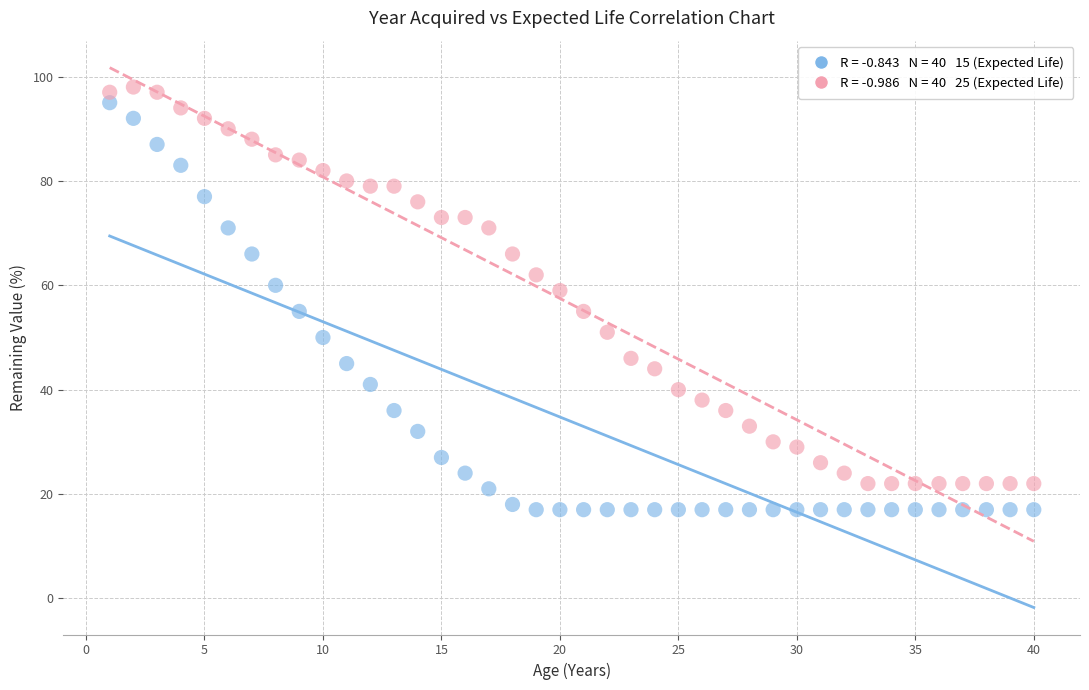

Across all data points, what is the range of Y values (max minus min)?

81